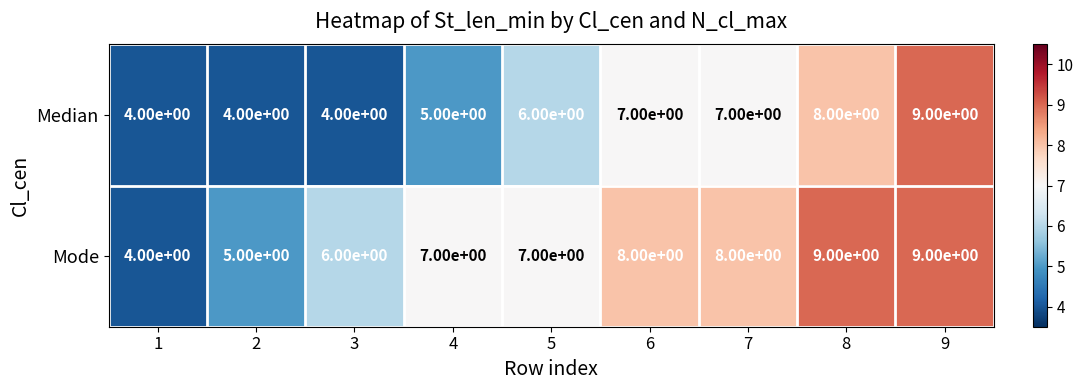

Which series changed the most between 3 and 7?

Median